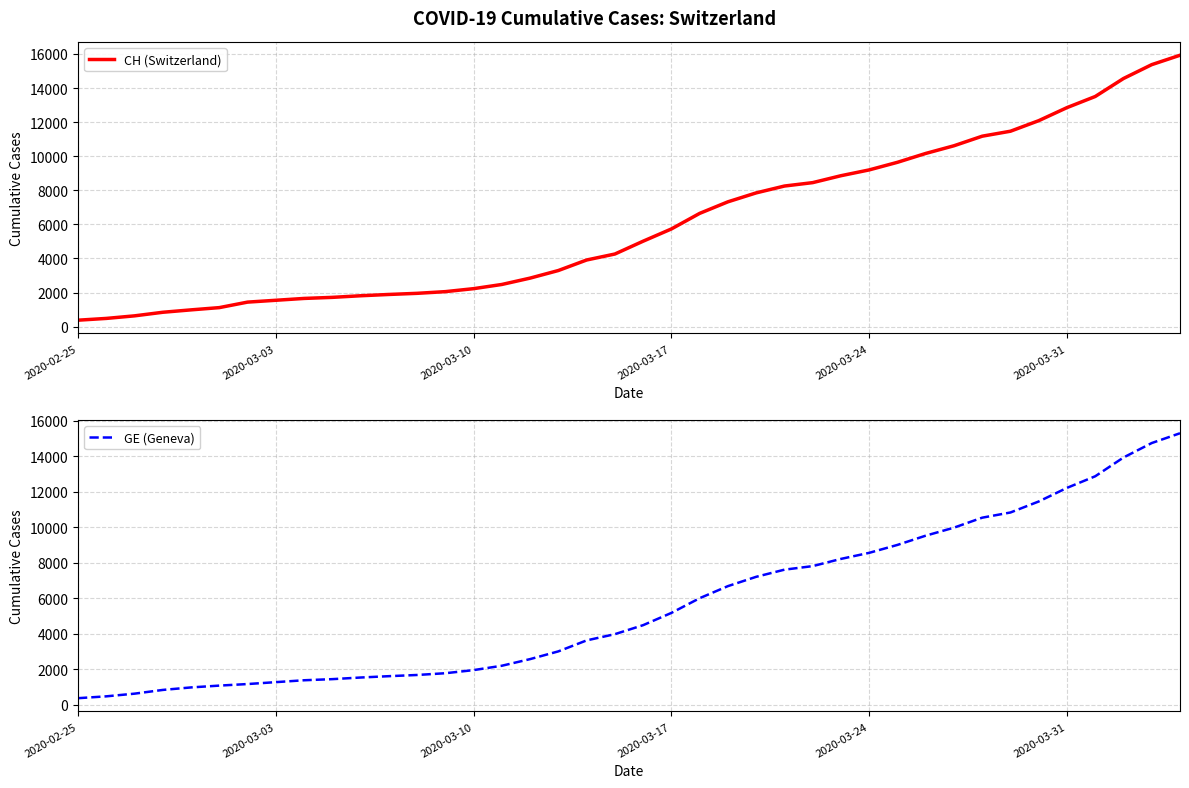

What is the minimum value for GE (Geneva)?

375